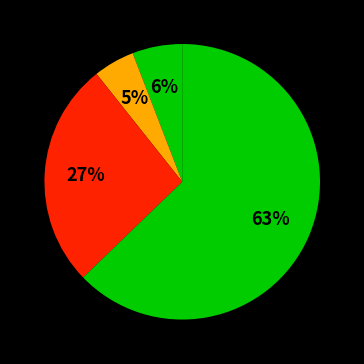

Count the number of slices in the pie.

4